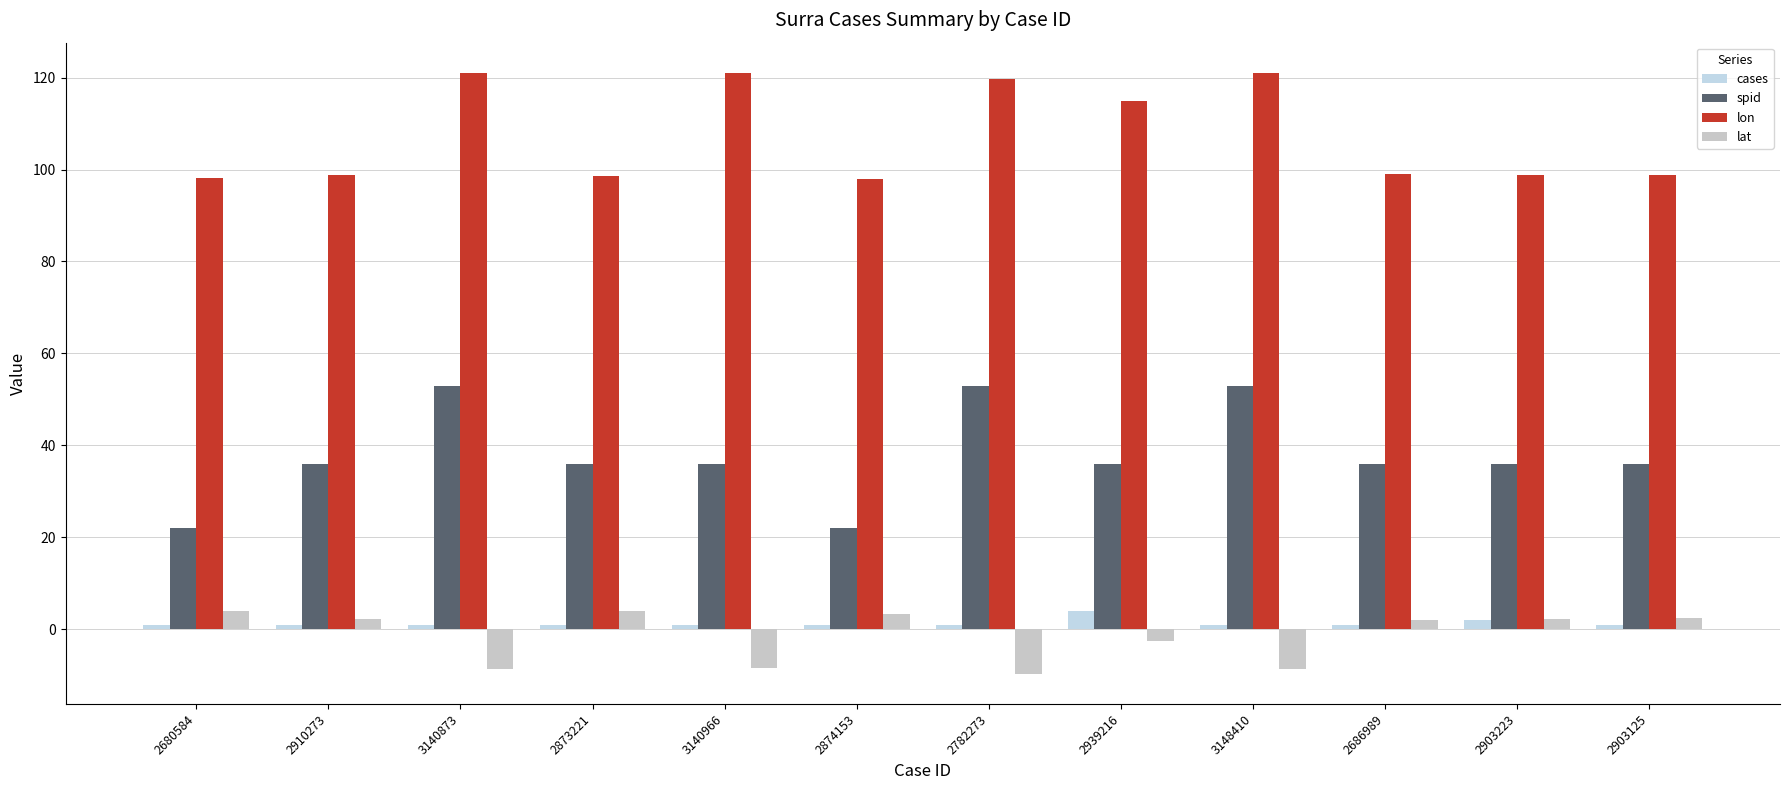

At which category is the sum across all series the highest?

3148410